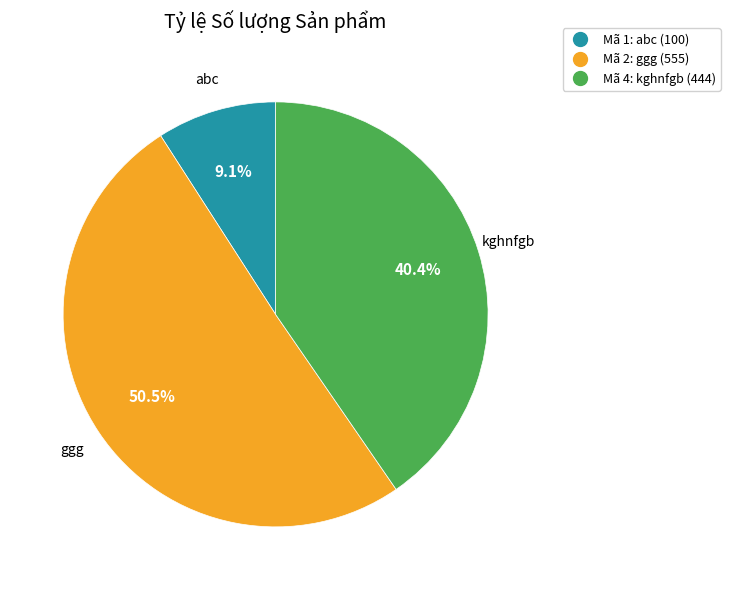

Is there a majority slice in this chart?

Yes